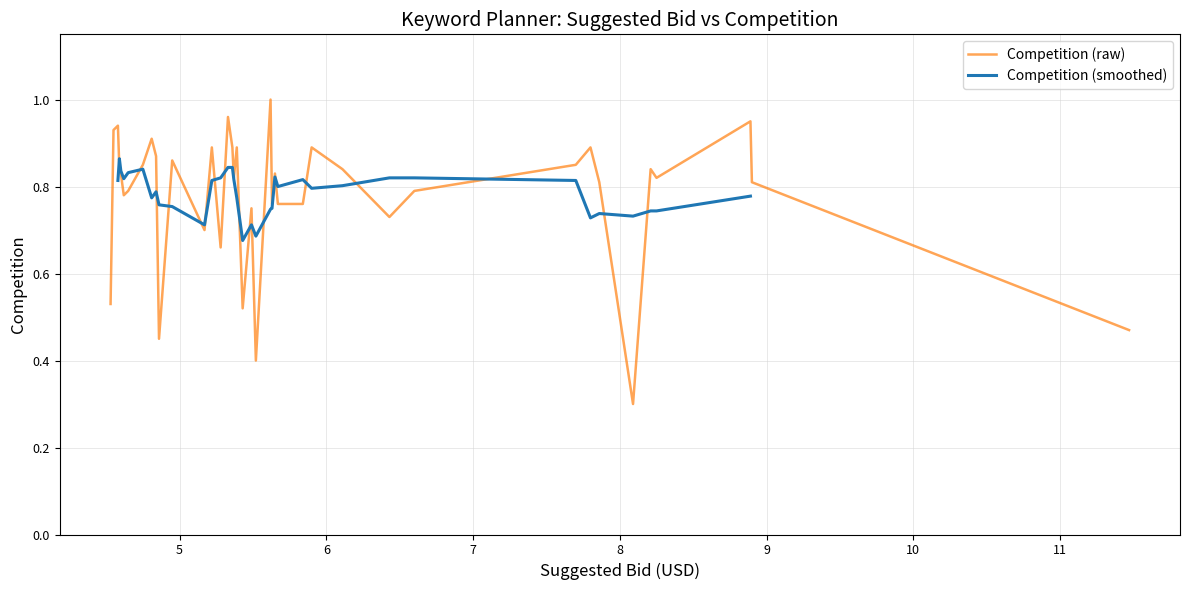

Rank the categories by value from lowest to highest.

5, 18, 29, 0, 20, 39, 25, 27, 10, 19, 13, 14, 16, 34, 9, 33, 1, 6, 3, 22, 15, 35, 4, 11, 36, 8, 32, 28, 30, 7, 12, 21, 23, 26, 31, 38, 37, 2, 24, 17